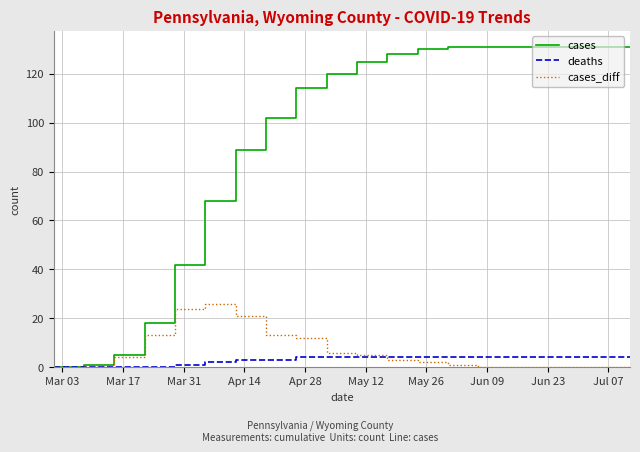

Count the number of categories in the chart.

20